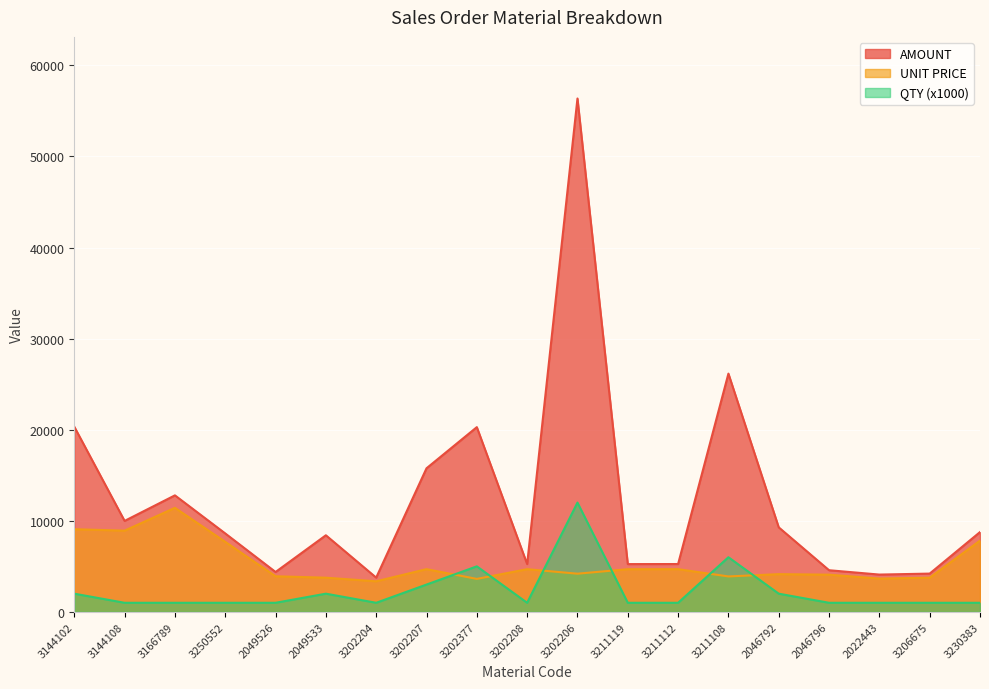

Between 3202208 and 3211108, which series saw the biggest shift?

AMOUNT